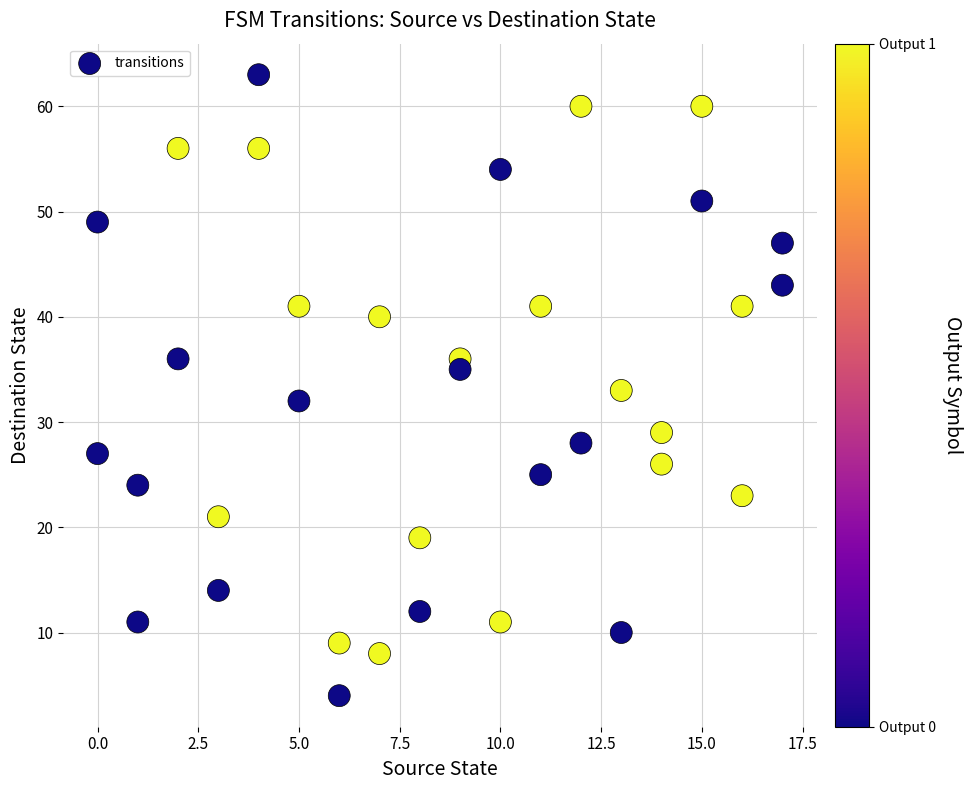

What is the range of Y values (max minus min)?

59